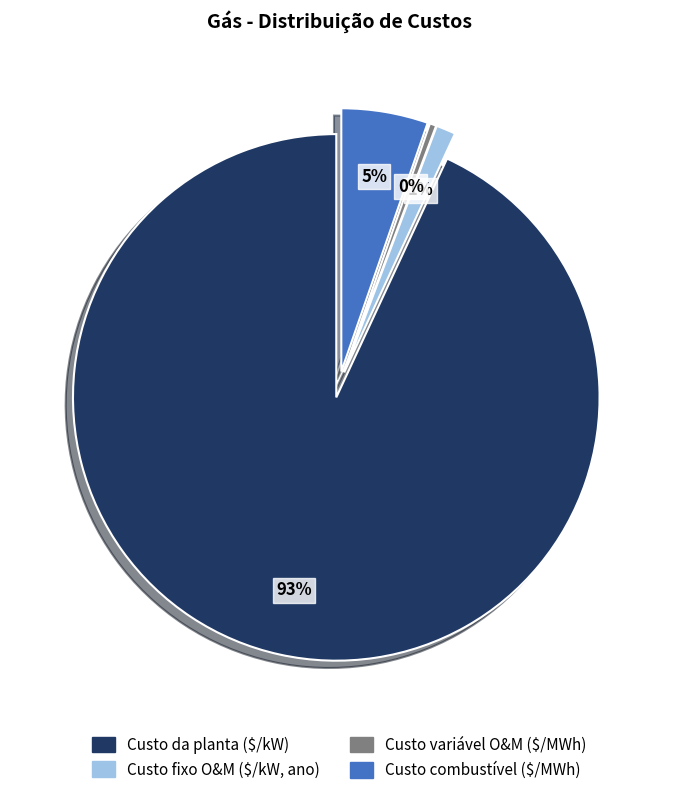

The Custo fixo O&M ($/kW, ano) slice represents 1% of the pie. True or false?

True